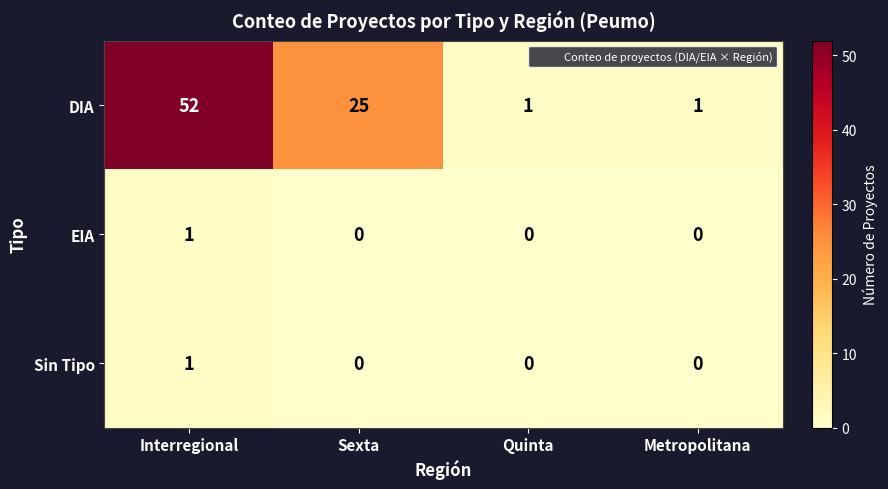

Where does the DIA series first go above 25?

Interregional